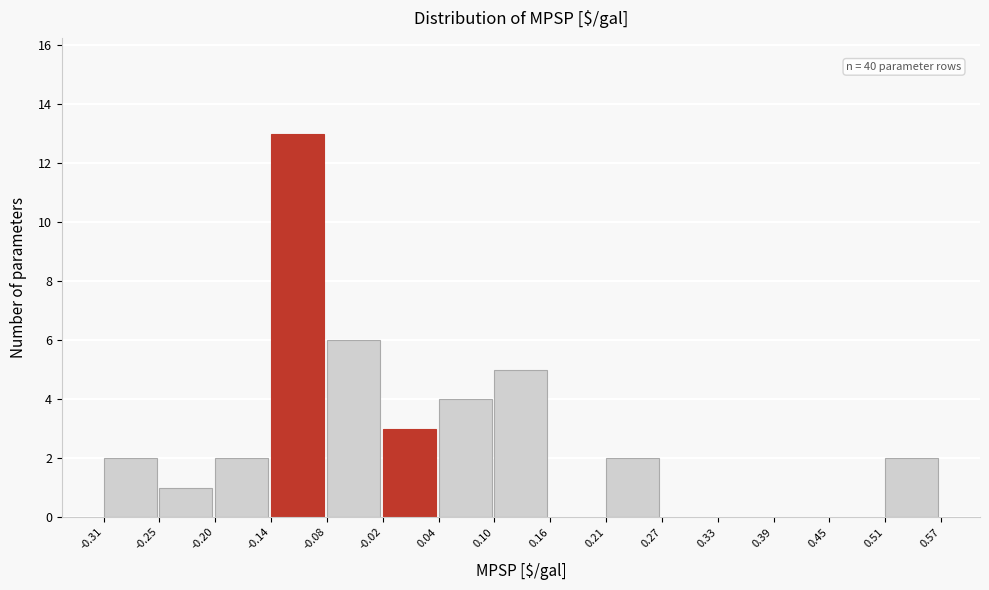

Over which range of the x-axis is the bar tallest?

-0.14 to -0.08